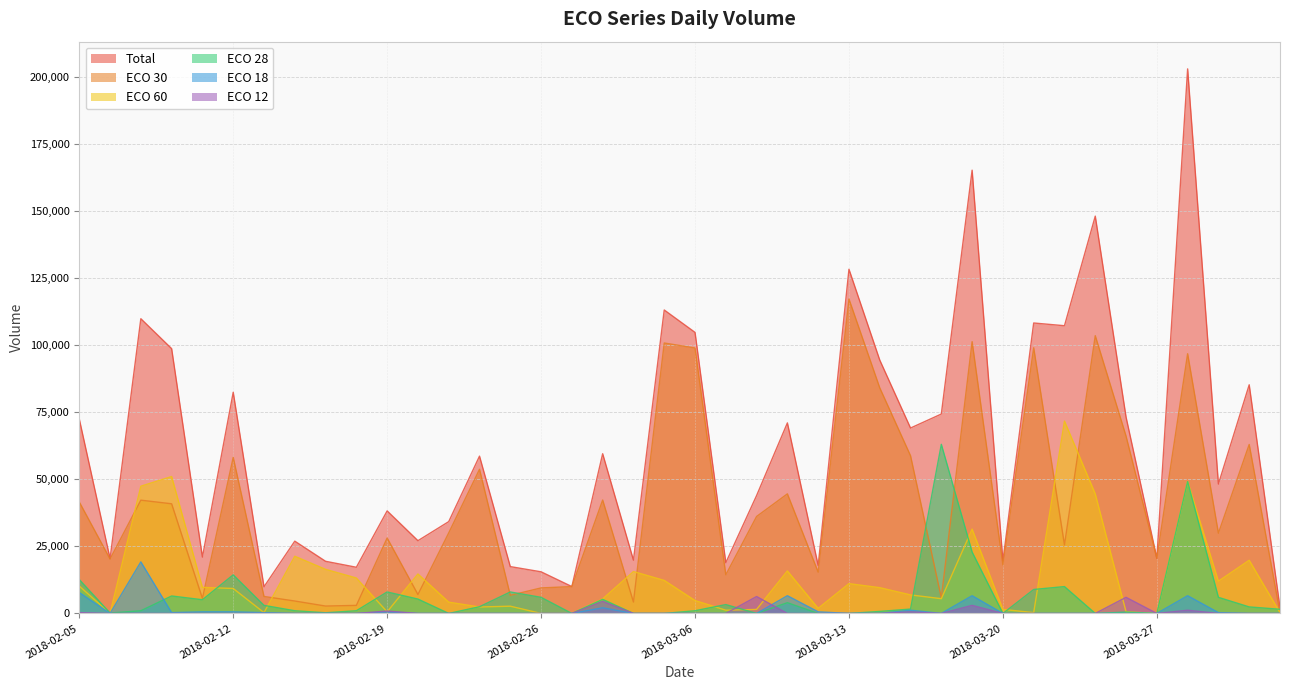

At which category is the sum across all series the highest?

2018-03-28